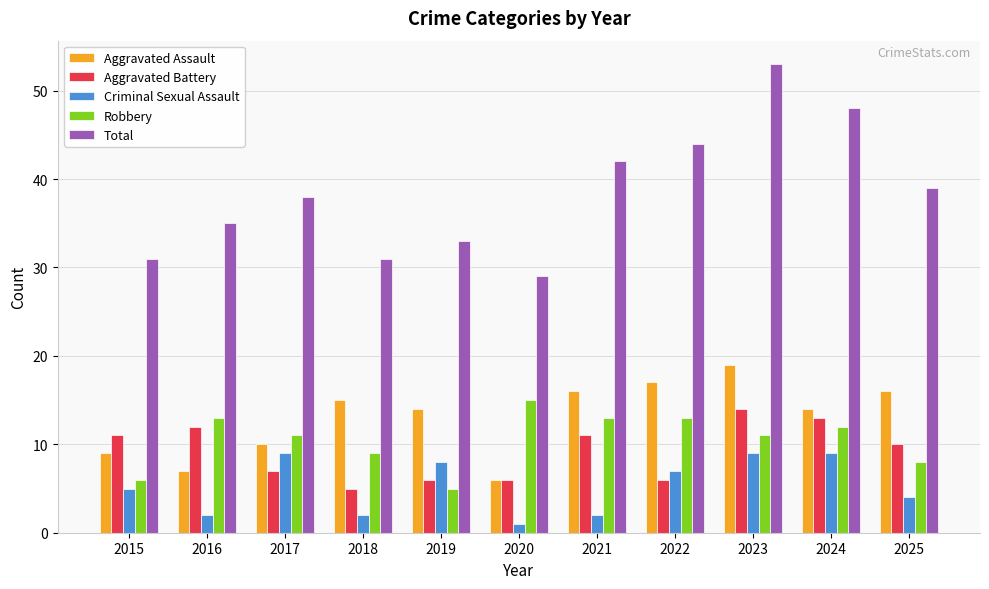

Which series has the largest total across all categories?

Total